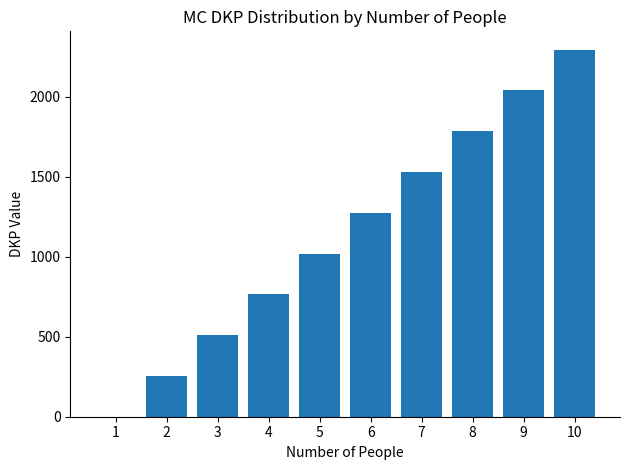

Reading left to right, what are all the values shown in this chart?

1=0	2=255	3=510	4=765	5=1020	6=1275	7=1530	8=1785	9=2040	10=2295